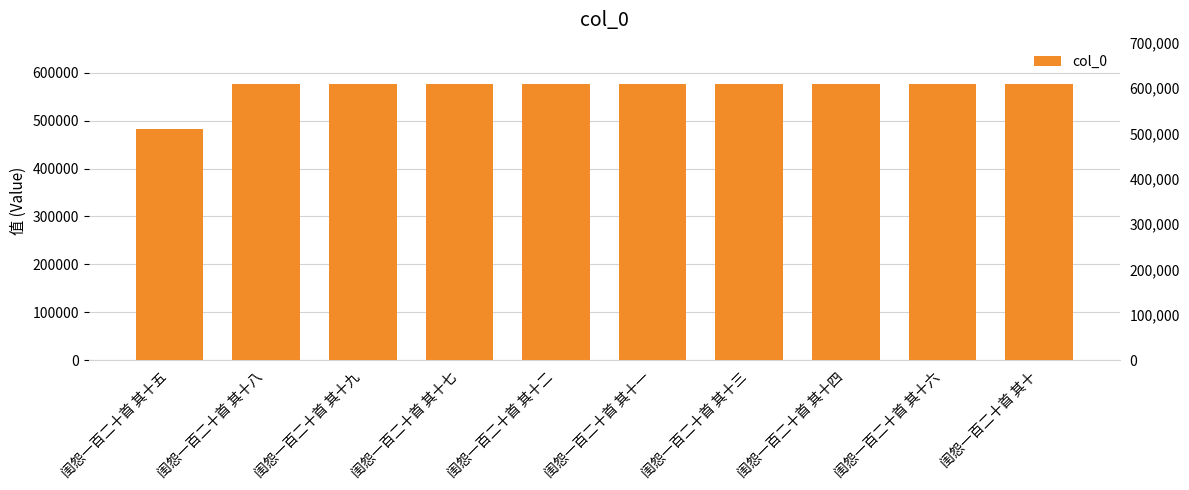

Where does the data first go above 576318?

闺怨一百二十首 其十八